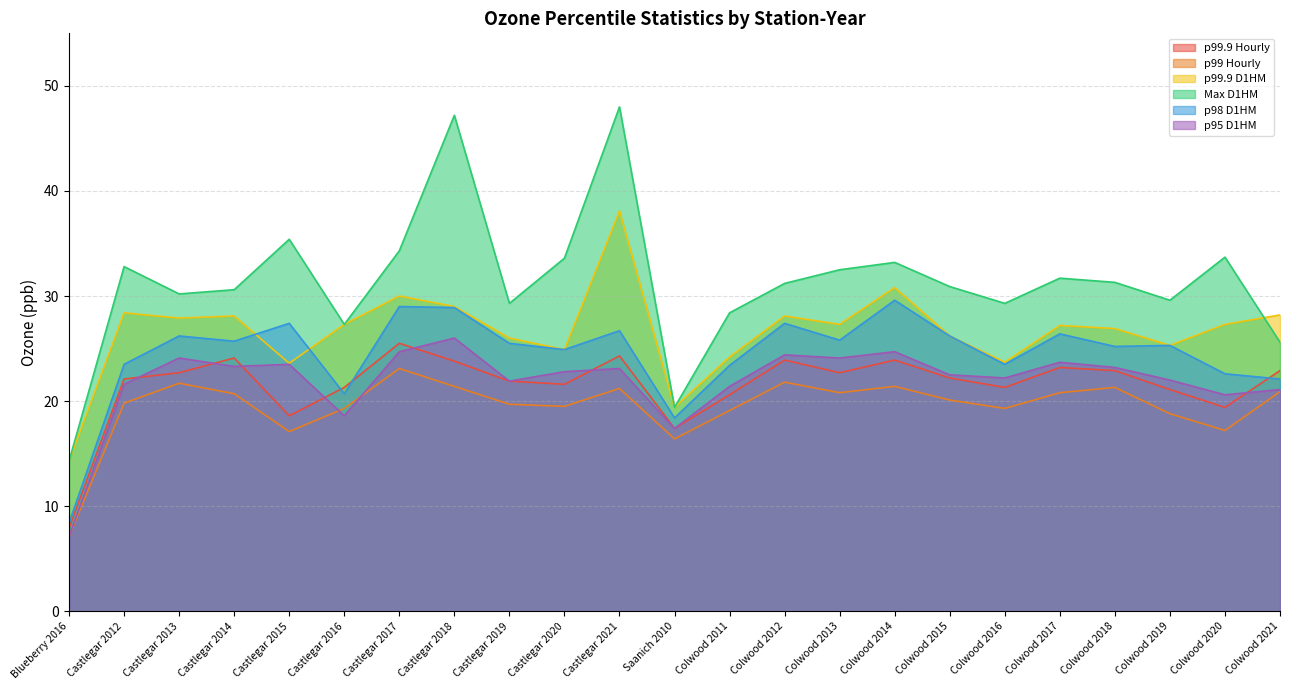

How many lines are shown in the chart?

6